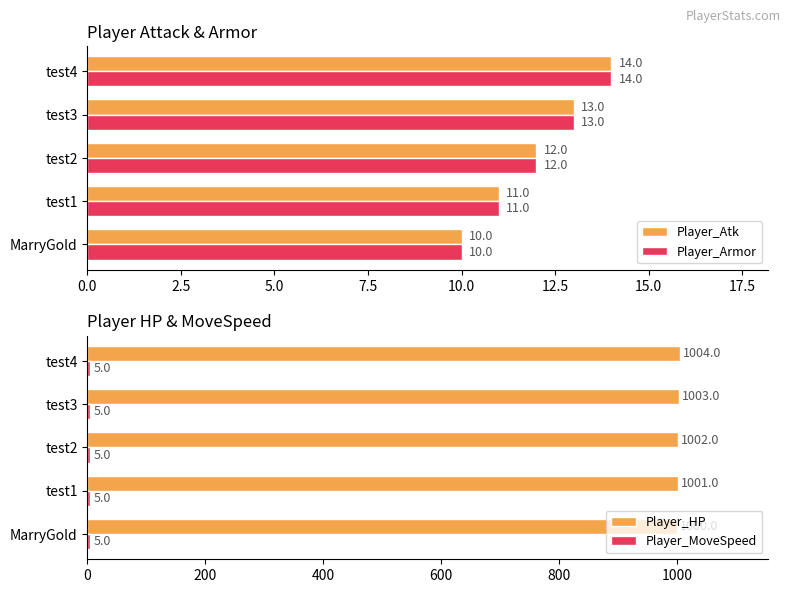

How many distinct data groups are displayed?

4